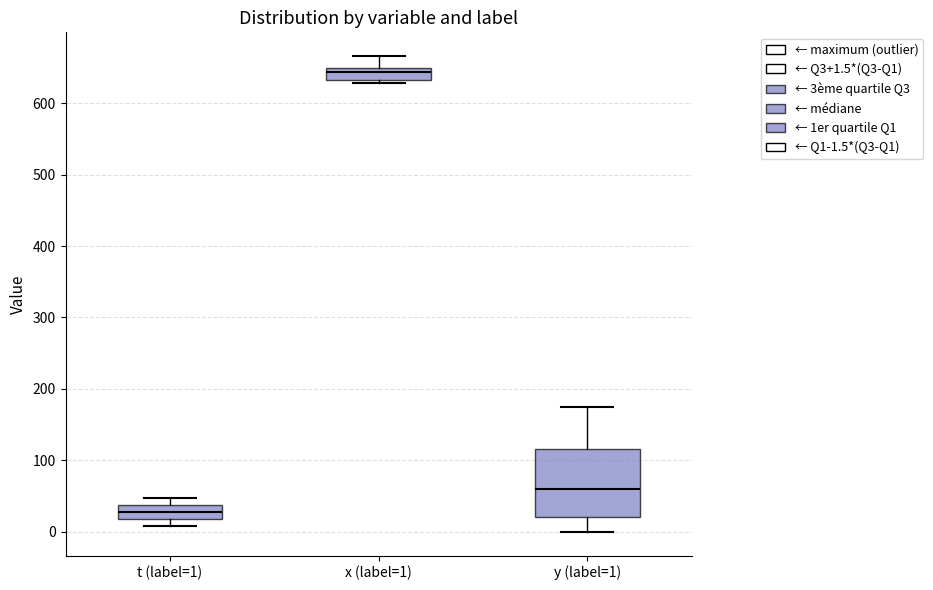

Where does the lower whisker of the box for y (label=1) end on the y-axis? The values are not printed on the chart, so give them approximately, as read against the axis.

0